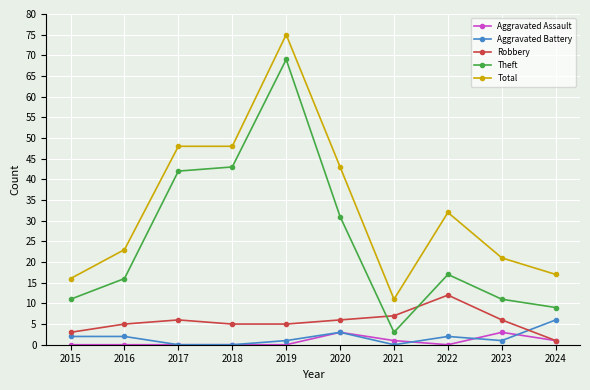

What is the average value of the Aggravated Assault series?

1